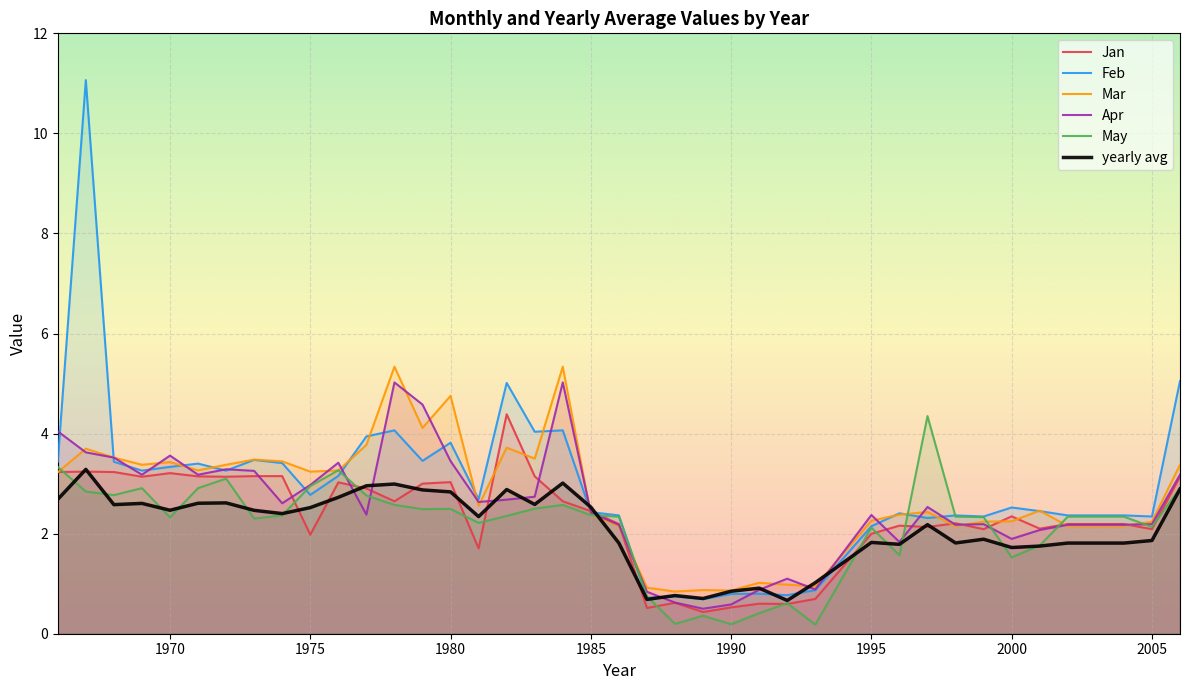

How many lines are shown in the chart?

6